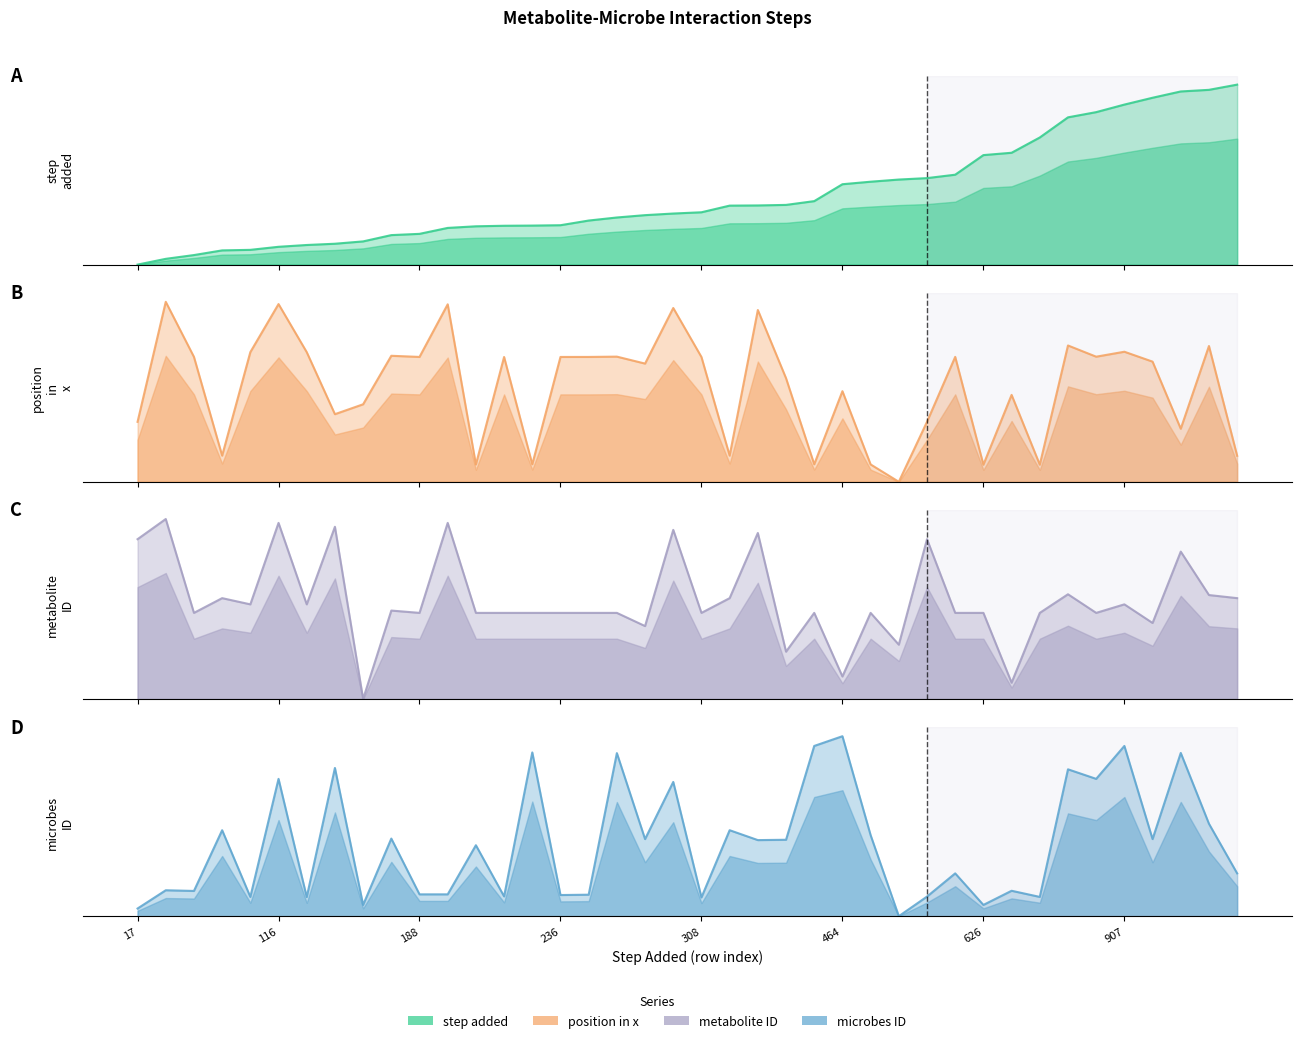

What is the sum of the step added values at 345 and 478?

0.8